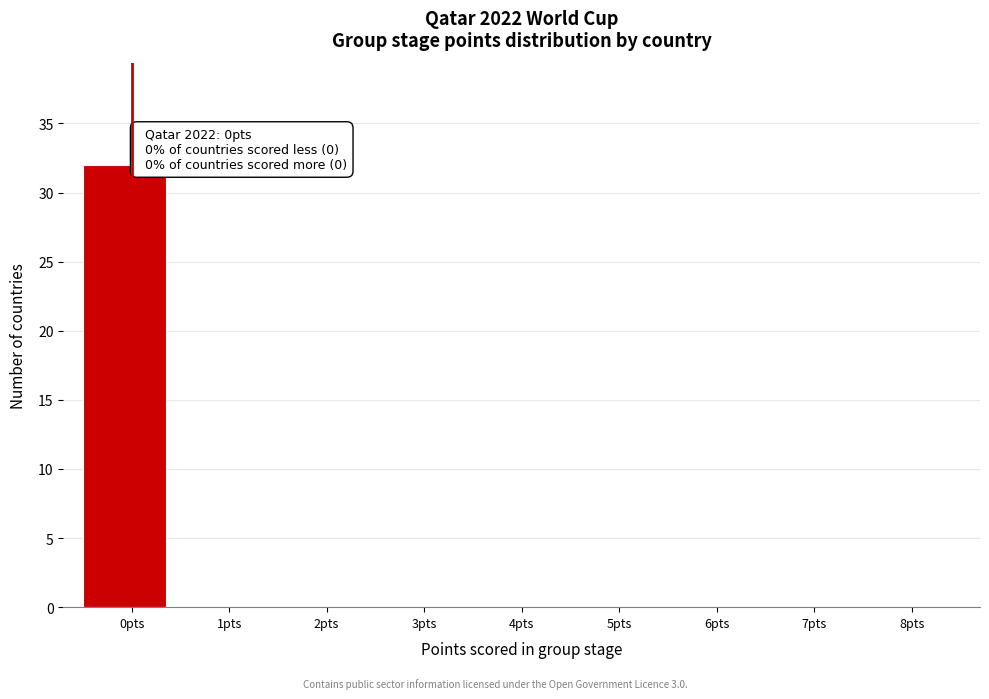

Reading left to right, list all the values displayed in this chart.

0pts=32	1pts=0	2pts=0	3pts=0	4pts=0	5pts=0	6pts=0	7pts=0	8pts=0